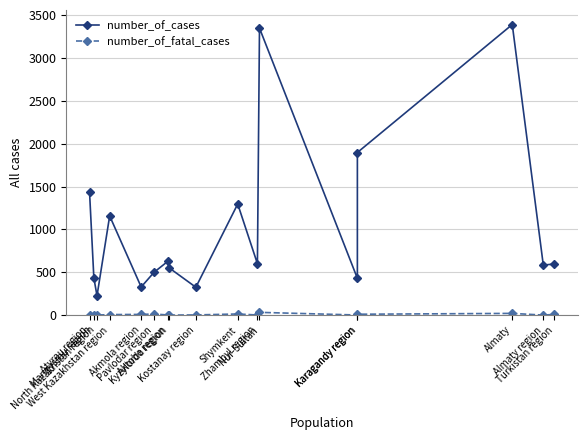

Where is the first local minimum for number_of_fatal_cases?

North Kazakhstan region